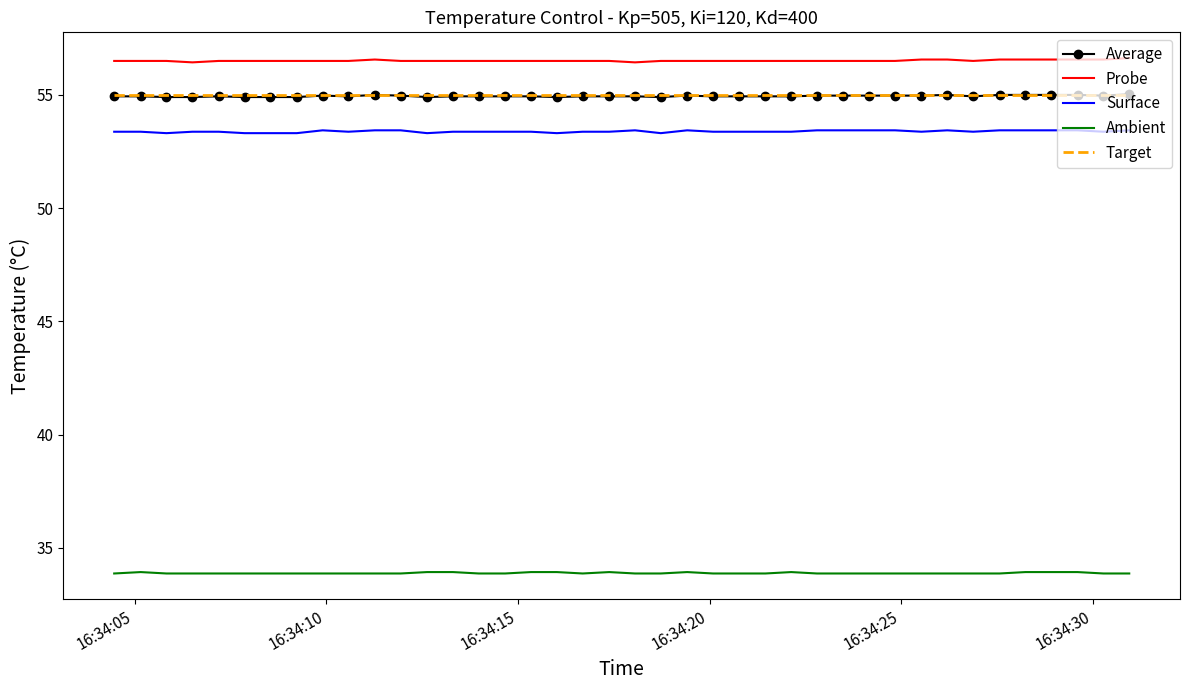

True or false: Ambient and Surface cross at least once.

False